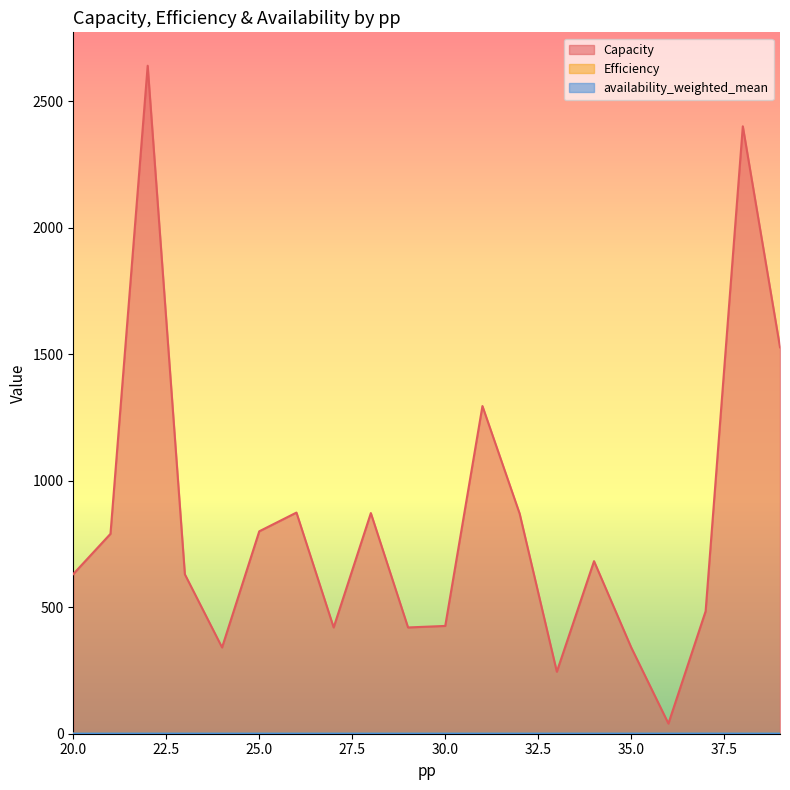

How many interior local valleys does the Capacity series have?

5